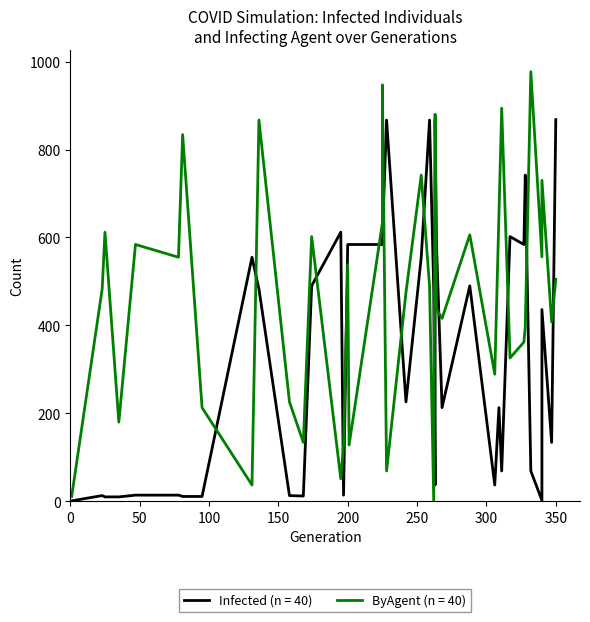

How many data points does each series have?

40